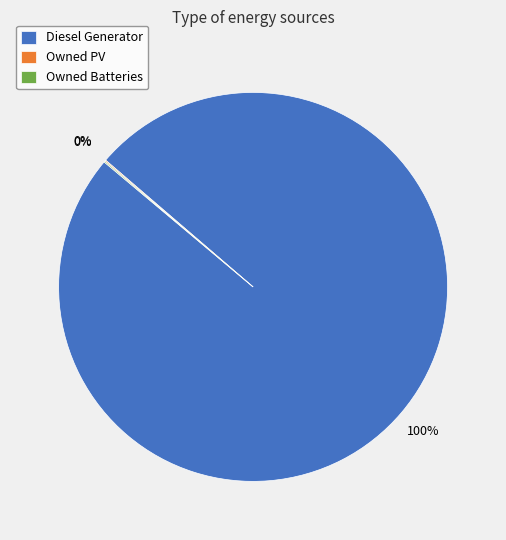

To the nearest percent, what is the average slice percentage?

33%